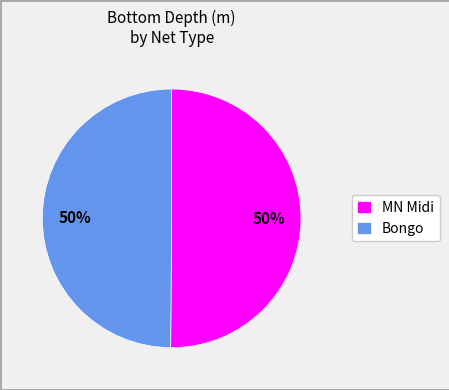

How many slices are in this pie chart?

2